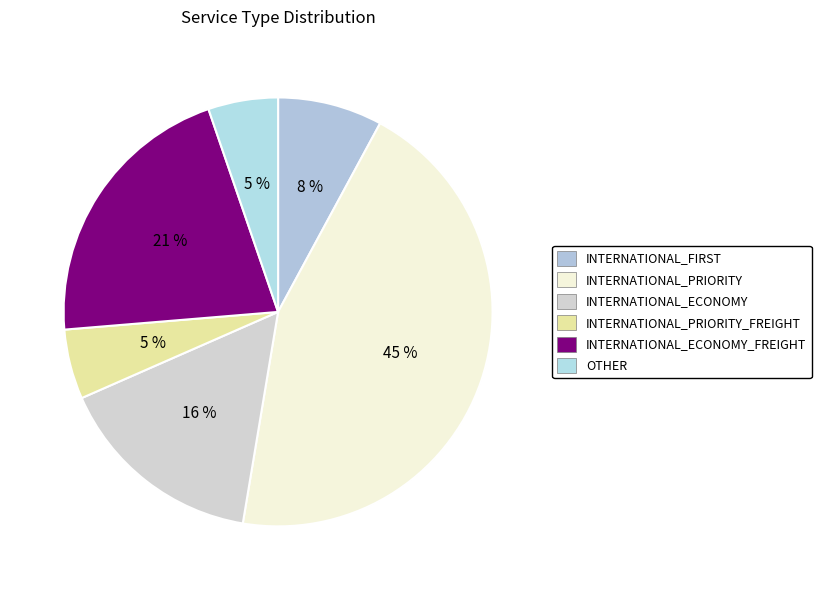

What percentage is the INTERNATIONAL_ECONOMY_FREIGHT slice, to the nearest percent?

21%